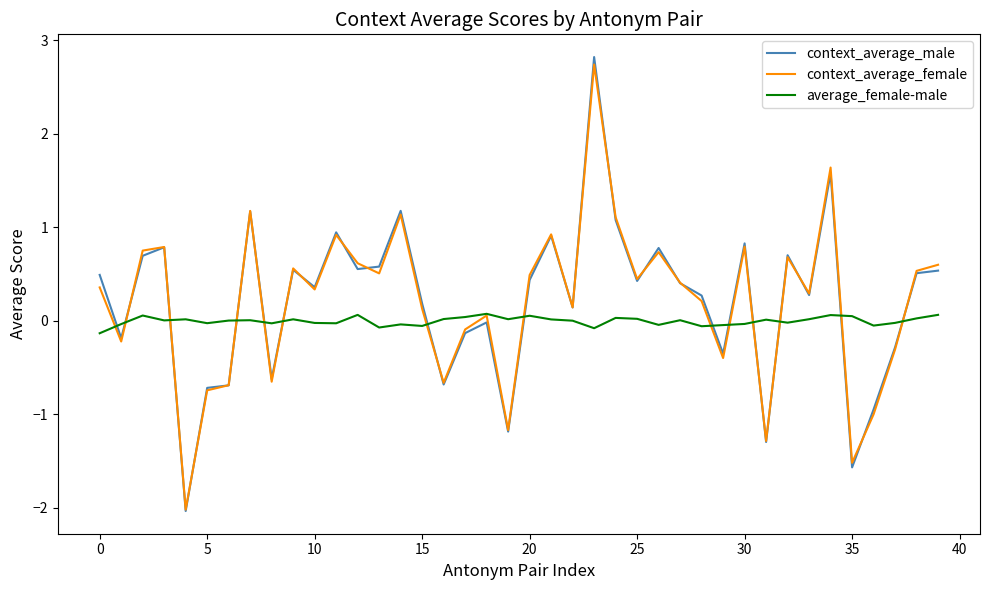

What is the minimum value shown in the chart?

-2.0